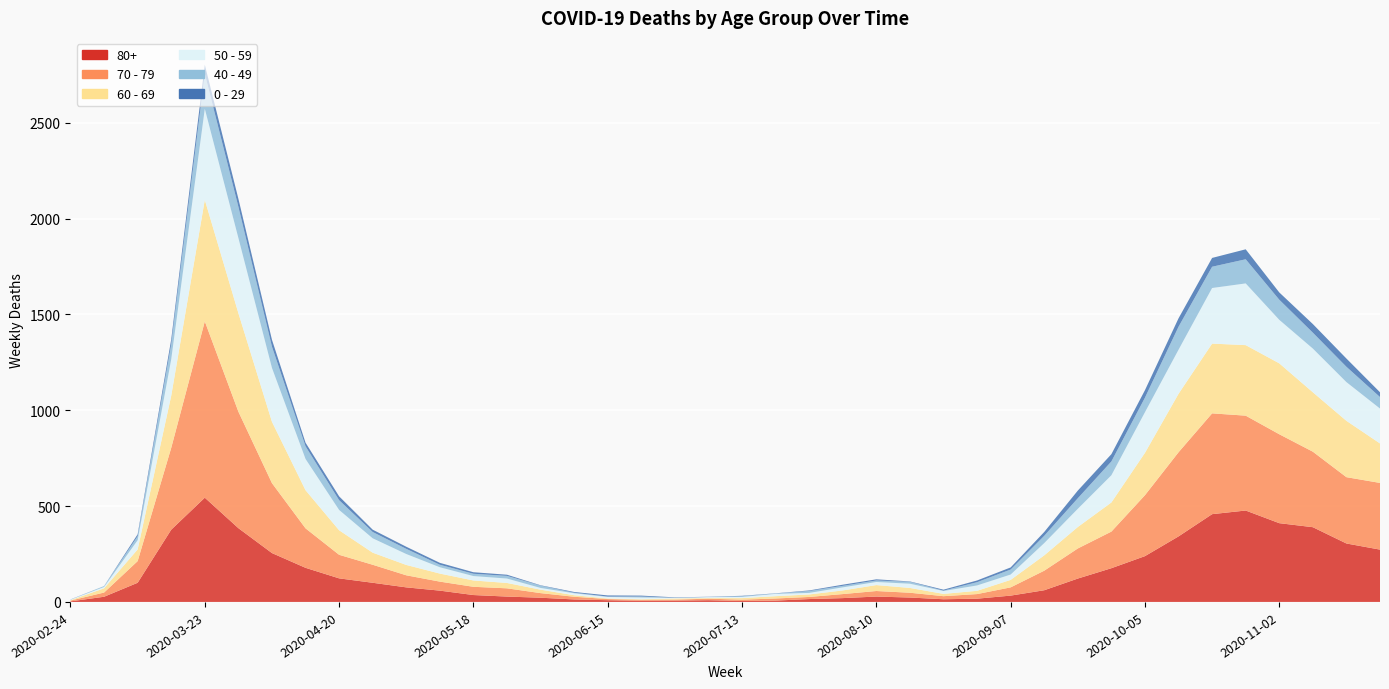

Reading left to right, extract all data points from this chart.

80+: 2020-02-24=3	2020-03-02=27	2020-03-09=100	2020-03-16=377	2020-03-23=544	2020-03-30=385	2020-04-06=255	2020-04-13=178	2020-04-20=123	2020-04-27=100	2020-05-04=76	2020-05-11=59	2020-05-18=36	2020-05-25=28	2020-06-01=22	2020-06-08=13	2020-06-15=9	2020-06-22=6	2020-06-29=7	2020-07-06=9	2020-07-13=5	2020-07-20=7	2020-07-27=15	2020-08-03=20	2020-08-10=28	2020-08-17=23	2020-08-24=14	2020-08-31=17	2020-09-07=33	2020-09-14=61	2020-09-21=122	2020-09-28=176	2020-10-05=239	2020-10-12=342	2020-10-19=458	2020-10-26=477	2020-11-02=411	2020-11-09=390	2020-11-16=305	2020-11-23=273
70 - 79: 2020-02-24=4	2020-03-02=22	2020-03-09=113	2020-03-16=427	2020-03-23=920	2020-03-30=608	2020-04-06=365	2020-04-13=206	2020-04-20=123	2020-04-27=94	2020-05-04=63	2020-05-11=47	2020-05-18=43	2020-05-25=43	2020-06-01=24	2020-06-08=14	2020-06-15=6	2020-06-22=5	2020-06-29=5	2020-07-06=8	2020-07-13=7	2020-07-20=11	2020-07-27=11	2020-08-03=21	2020-08-10=29	2020-08-17=25	2020-08-24=16	2020-08-31=24	2020-09-07=43	2020-09-14=102	2020-09-21=157	2020-09-28=191	2020-10-05=318	2020-10-12=439	2020-10-19=526	2020-10-26=495	2020-11-02=464	2020-11-09=394	2020-11-16=346	2020-11-23=348
60 - 69: 2020-02-24=2	2020-03-02=22	2020-03-09=61	2020-03-16=272	2020-03-23=634	2020-03-30=514	2020-04-06=320	2020-04-13=199	2020-04-20=128	2020-04-27=63	2020-05-04=54	2020-05-11=42	2020-05-18=33	2020-05-25=28	2020-06-01=18	2020-06-08=8	2020-06-15=3	2020-06-22=3	2020-06-29=6	2020-07-06=3	2020-07-13=8	2020-07-20=12	2020-07-27=13	2020-08-03=19	2020-08-10=31	2020-08-17=25	2020-08-24=12	2020-08-31=17	2020-09-07=39	2020-09-14=80	2020-09-21=112	2020-09-28=152	2020-10-05=221	2020-10-12=305	2020-10-19=364	2020-10-26=368	2020-11-02=370	2020-11-09=310	2020-11-16=294	2020-11-23=206
50 - 59: 2020-02-24=3	2020-03-02=7	2020-03-09=48	2020-03-16=190	2020-03-23=475	2020-03-30=392	2020-04-06=281	2020-04-13=163	2020-04-20=106	2020-04-27=75	2020-05-04=57	2020-05-11=33	2020-05-18=23	2020-05-25=23	2020-06-01=9	2020-06-08=10	2020-06-15=8	2020-06-22=9	2020-06-29=3	2020-07-06=5	2020-07-13=6	2020-07-20=12	2020-07-27=8	2020-08-03=16	2020-08-10=16	2020-08-17=22	2020-08-24=15	2020-08-31=28	2020-09-07=28	2020-09-14=64	2020-09-21=95	2020-09-28=142	2020-10-05=212	2020-10-12=230	2020-10-19=290	2020-10-26=322	2020-11-02=227	2020-11-09=228	2020-11-16=202	2020-11-23=182
40 - 49: 2020-02-24=0	2020-03-02=5	2020-03-09=21	2020-03-16=79	2020-03-23=183	2020-03-30=163	2020-04-06=111	2020-04-13=66	2020-04-20=51	2020-04-27=33	2020-05-04=27	2020-05-11=13	2020-05-18=12	2020-05-25=14	2020-06-01=12	2020-06-08=3	2020-06-15=2	2020-06-22=5	2020-06-29=1	2020-07-06=1	2020-07-13=4	2020-07-20=2	2020-07-27=10	2020-08-03=8	2020-08-10=8	2020-08-17=10	2020-08-24=2	2020-08-31=17	2020-09-07=26	2020-09-14=38	2020-09-21=55	2020-09-28=72	2020-10-05=76	2020-10-12=120	2020-10-19=111	2020-10-26=126	2020-11-02=105	2020-11-09=83	2020-11-16=80	2020-11-23=60
0 - 29: 2020-02-24=1	2020-03-02=0	2020-03-09=10	2020-03-16=25	2020-03-23=47	2020-03-30=42	2020-04-06=36	2020-04-13=19	2020-04-20=20	2020-04-27=12	2020-05-04=11	2020-05-11=10	2020-05-18=8	2020-05-25=6	2020-06-01=2	2020-06-08=4	2020-06-15=6	2020-06-22=5	2020-06-29=2	2020-07-06=1	2020-07-13=2	2020-07-20=1	2020-07-27=3	2020-08-03=6	2020-08-10=6	2020-08-17=2	2020-08-24=5	2020-08-31=9	2020-09-07=11	2020-09-14=20	2020-09-21=40	2020-09-28=38	2020-10-05=39	2020-10-12=44	2020-10-19=46	2020-10-26=52	2020-11-02=38	2020-11-09=45	2020-11-16=43	2020-11-23=25